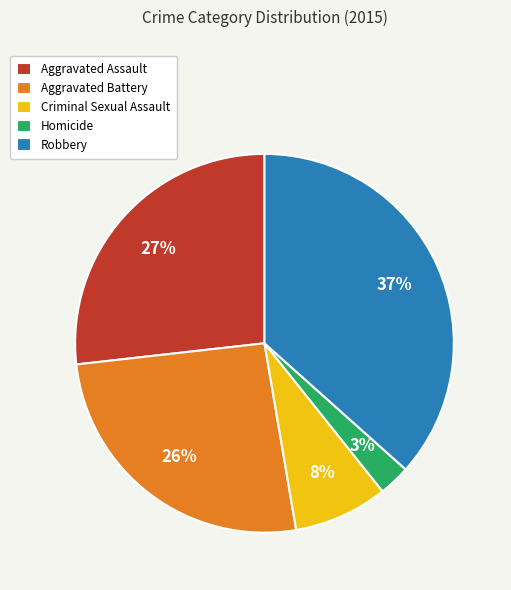

Which category has the smallest portion of the pie?

Homicide